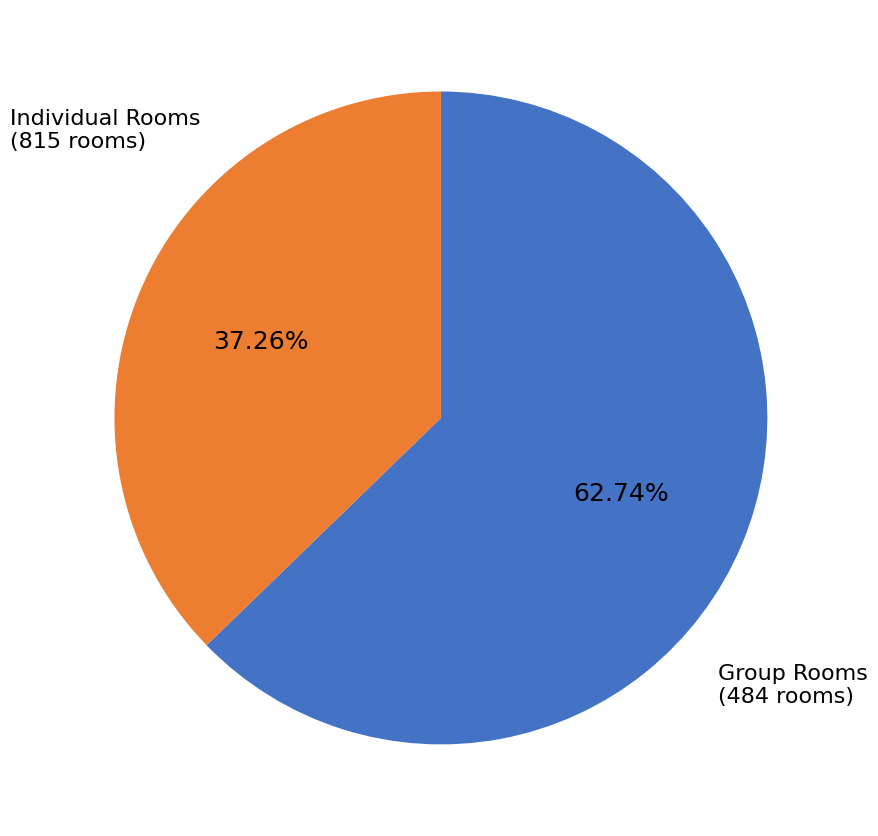

How much of the chart is everything except Group Rooms?

62.7%